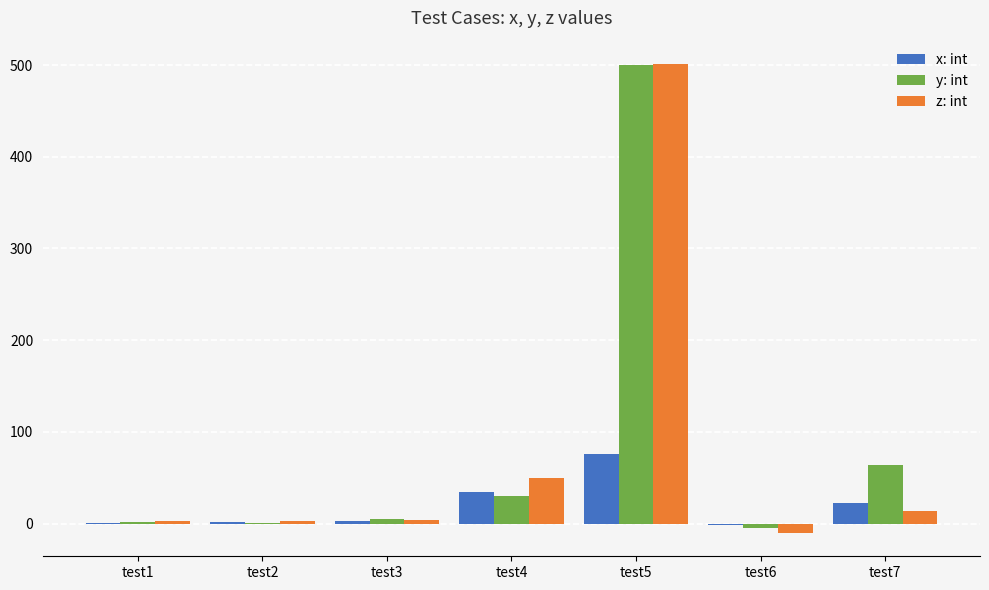

Is it true that z: int equals -10 at test6?

True